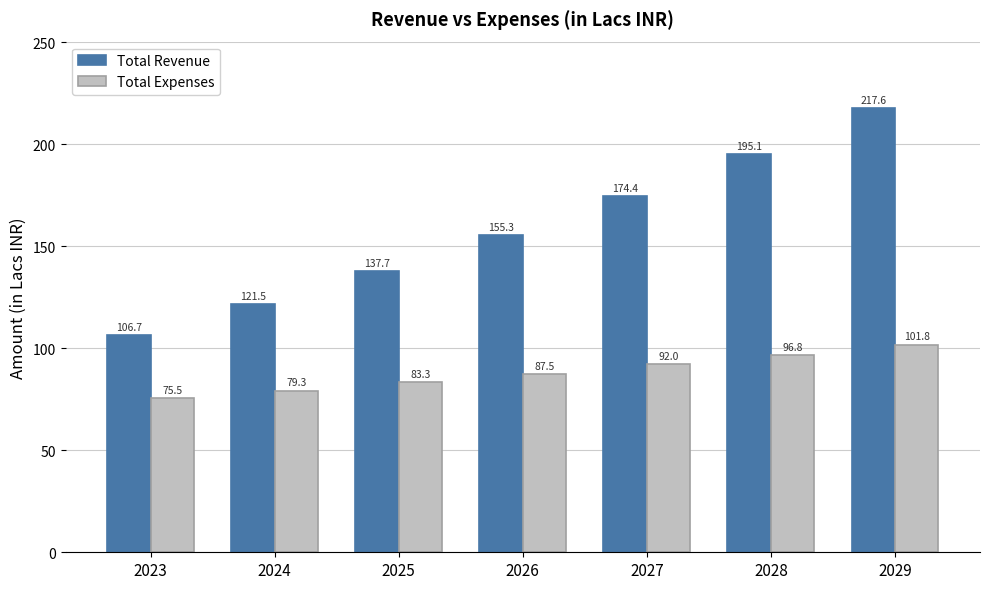

Which category has the lowest value in the Total Expenses series?

2023